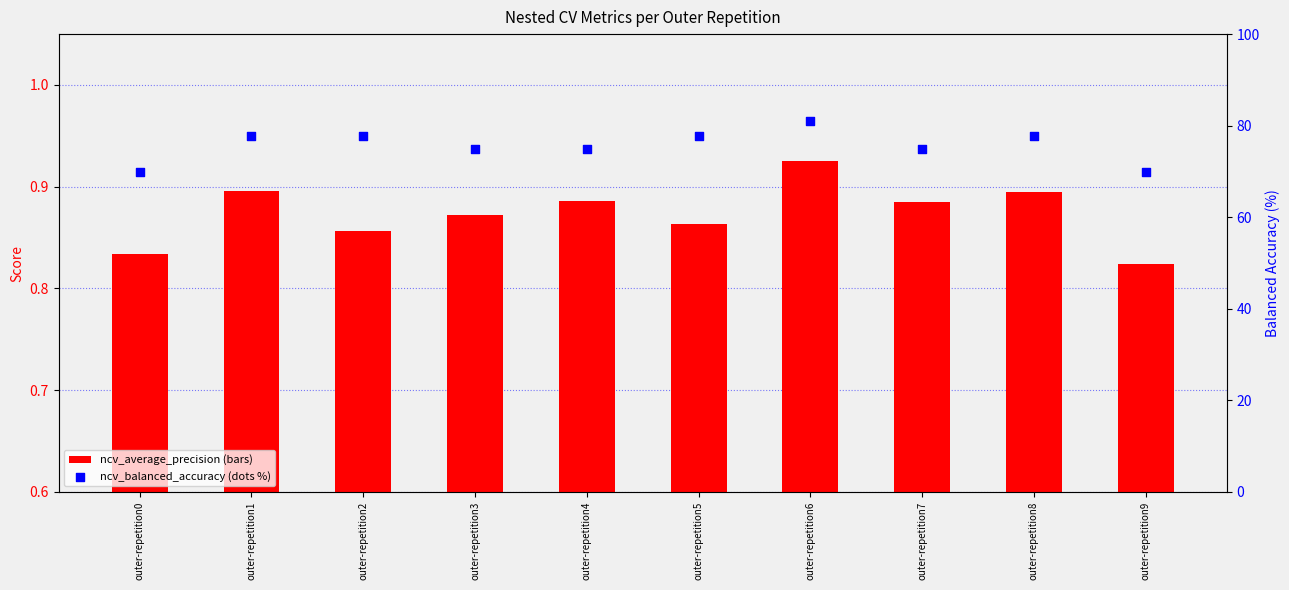

At which category is the sum across all series the highest?

outer-repetition6